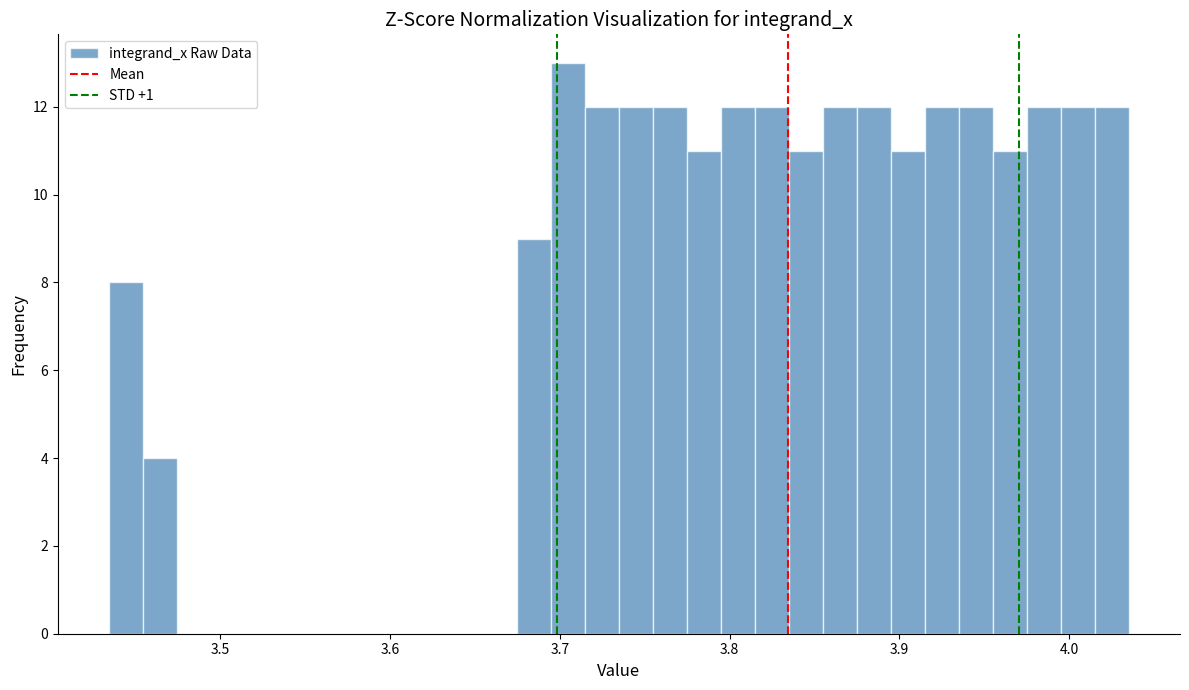

Around what value on the x-axis is the tallest bar? Give the approximate position of its centre, as read against the axis.

3.70